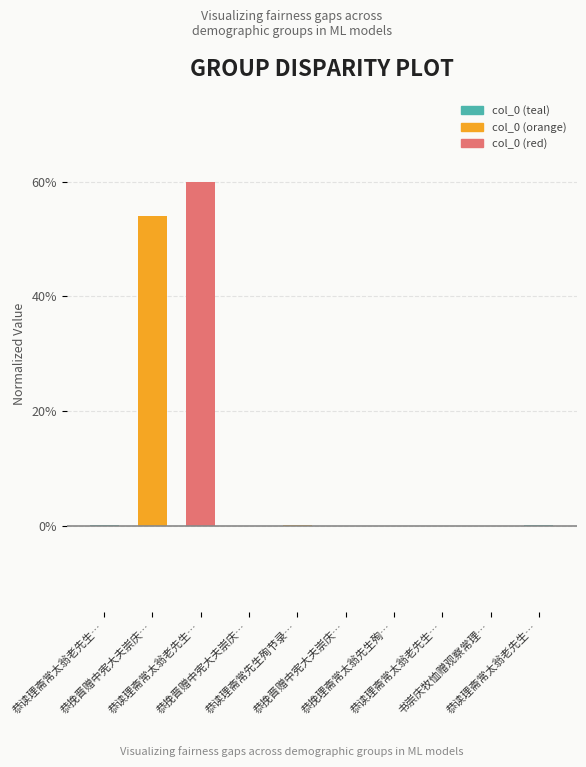

How many data points does each series have?

10